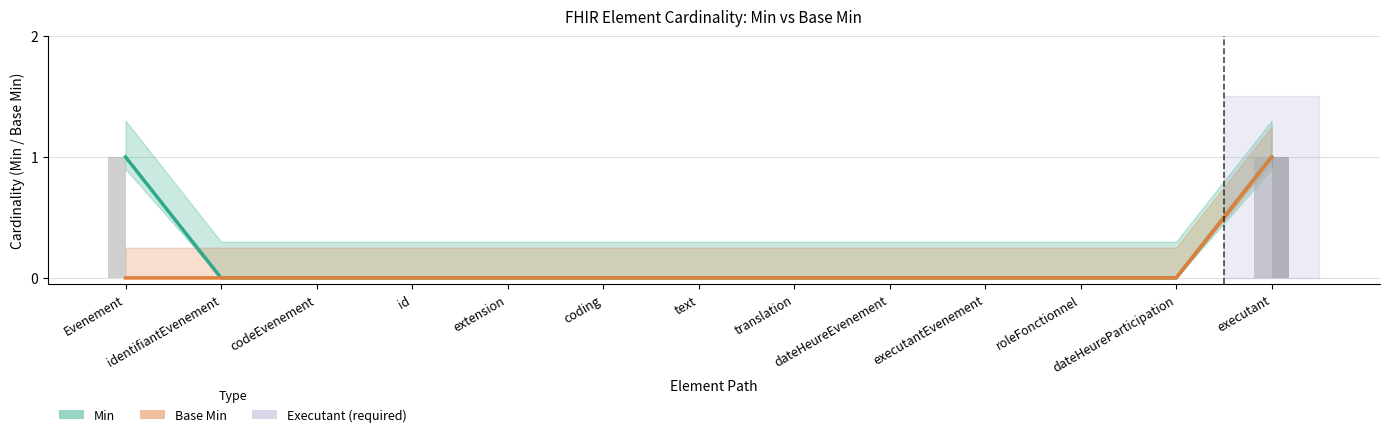

How many data points in Base Min are above 0?

1